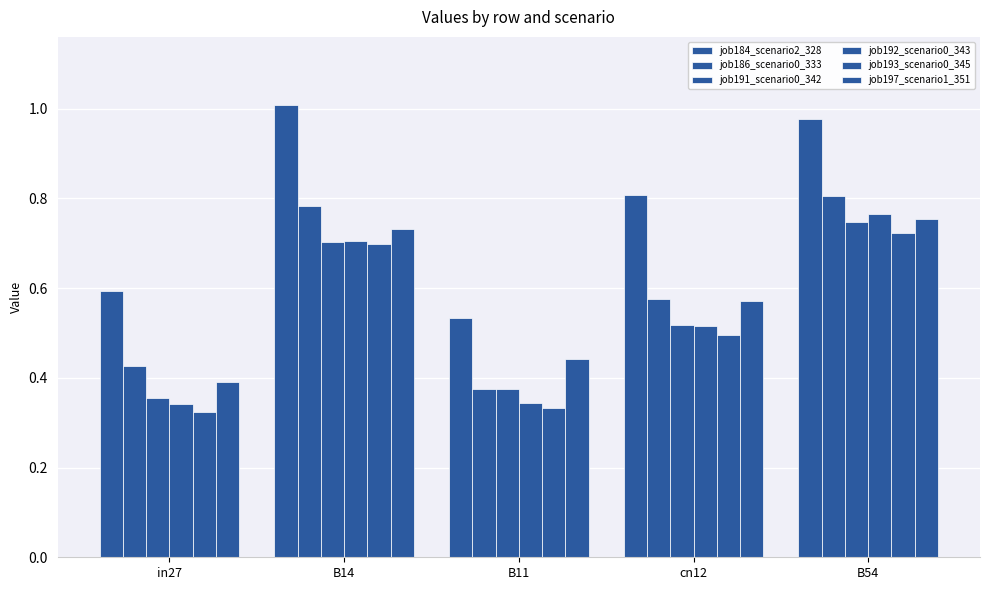

What is the difference between the highest and lowest values at B11?

0.2